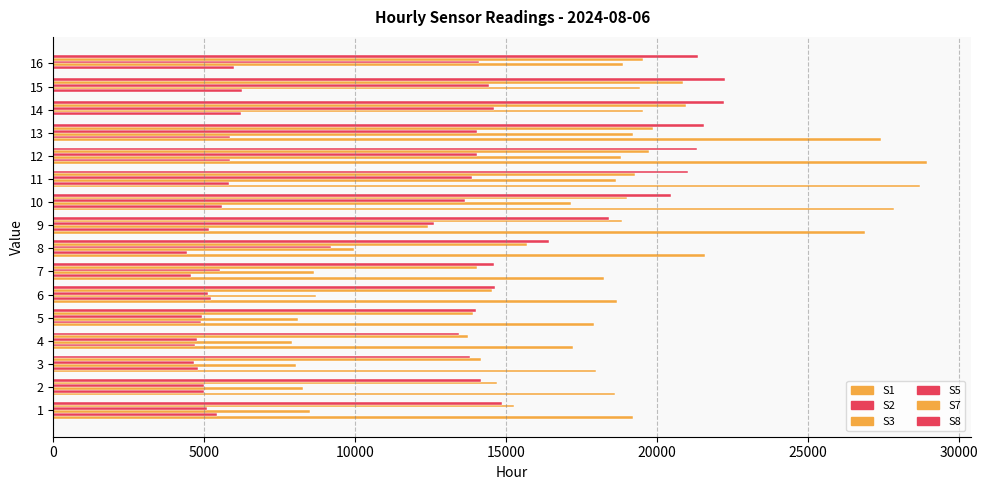

Which series has the largest total across all categories?

S1